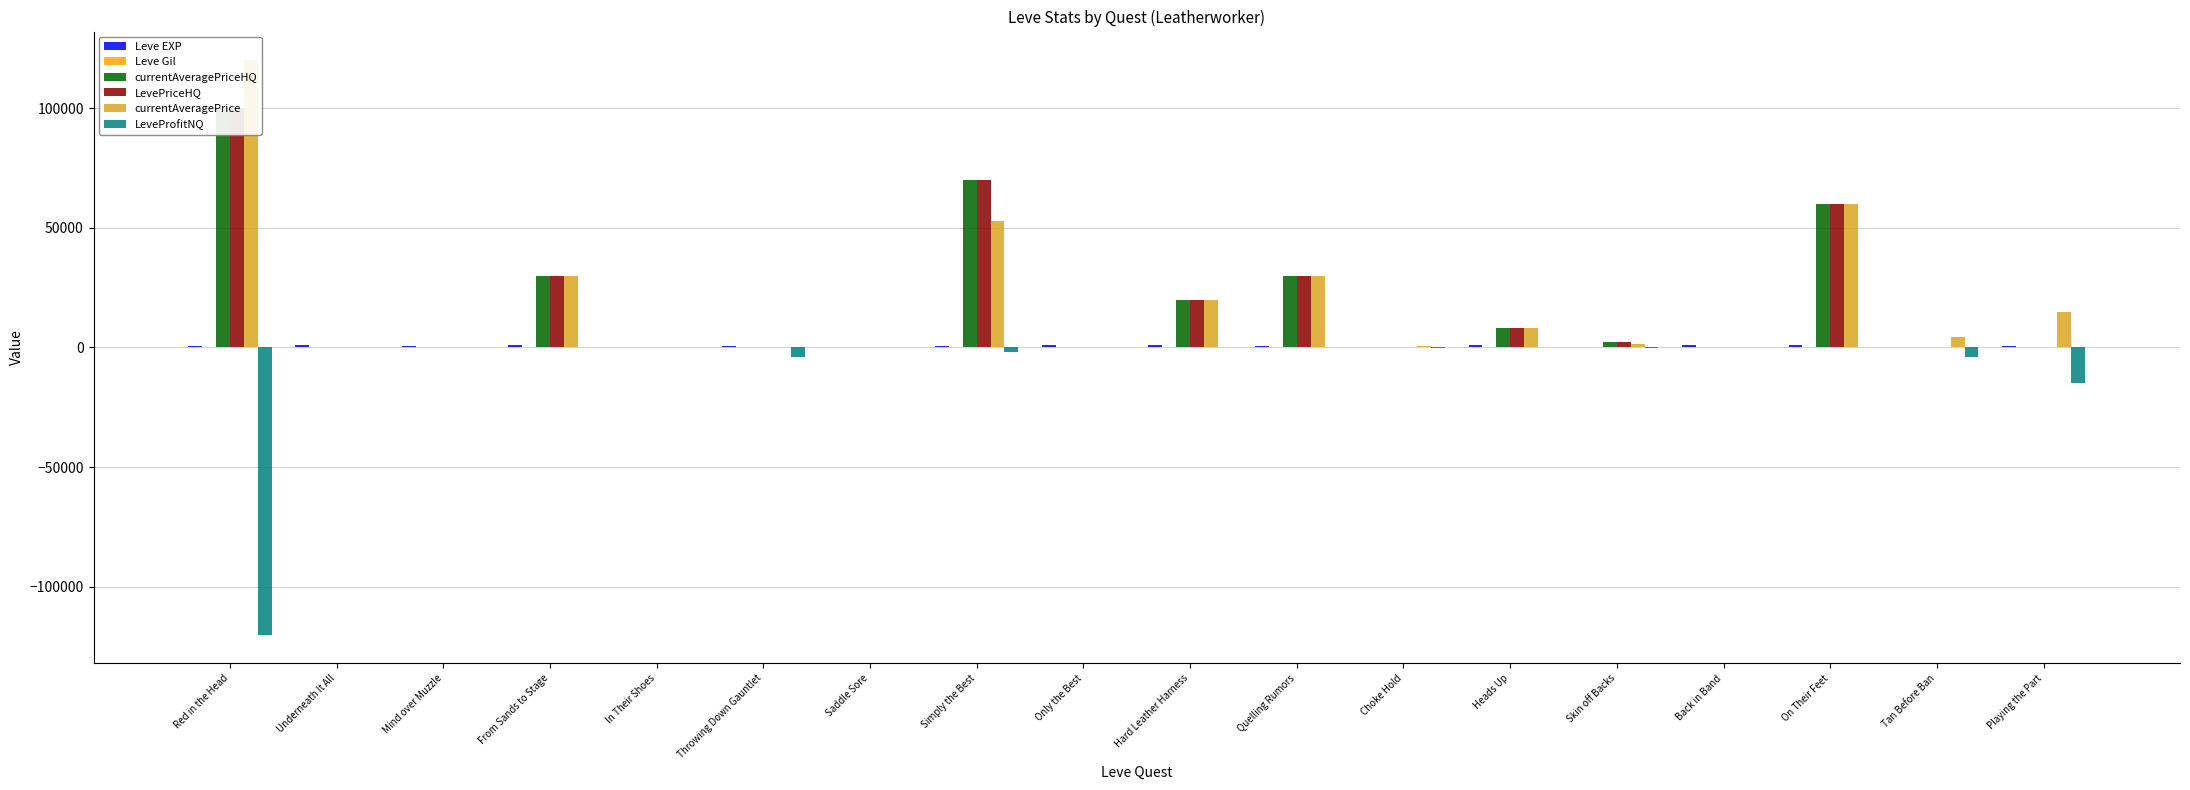

At Skin off Backs, list the series in order from largest to smallest.

currentAveragePriceHQ, LevePriceHQ, currentAveragePrice, Leve Gil, Leve EXP, LeveProfitNQ